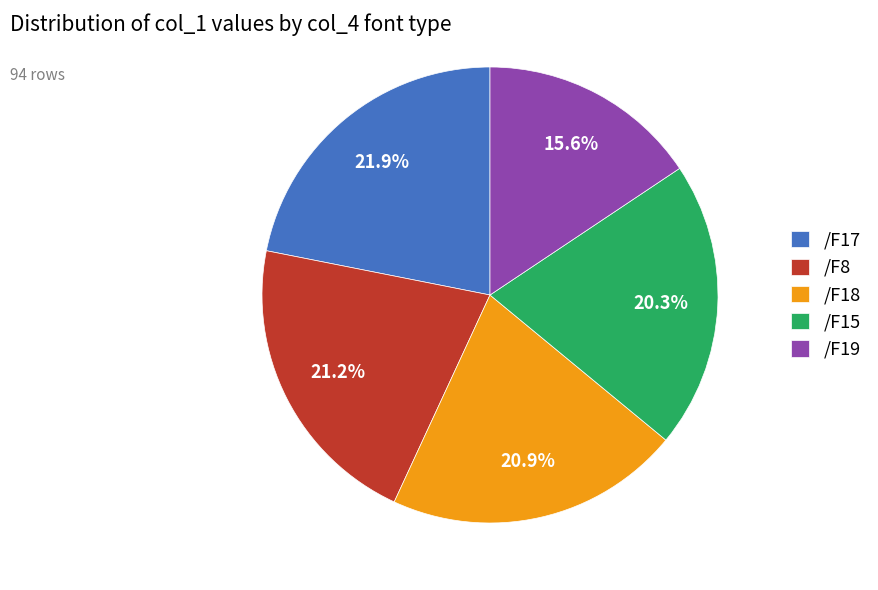

How many slices are in this pie chart?

5